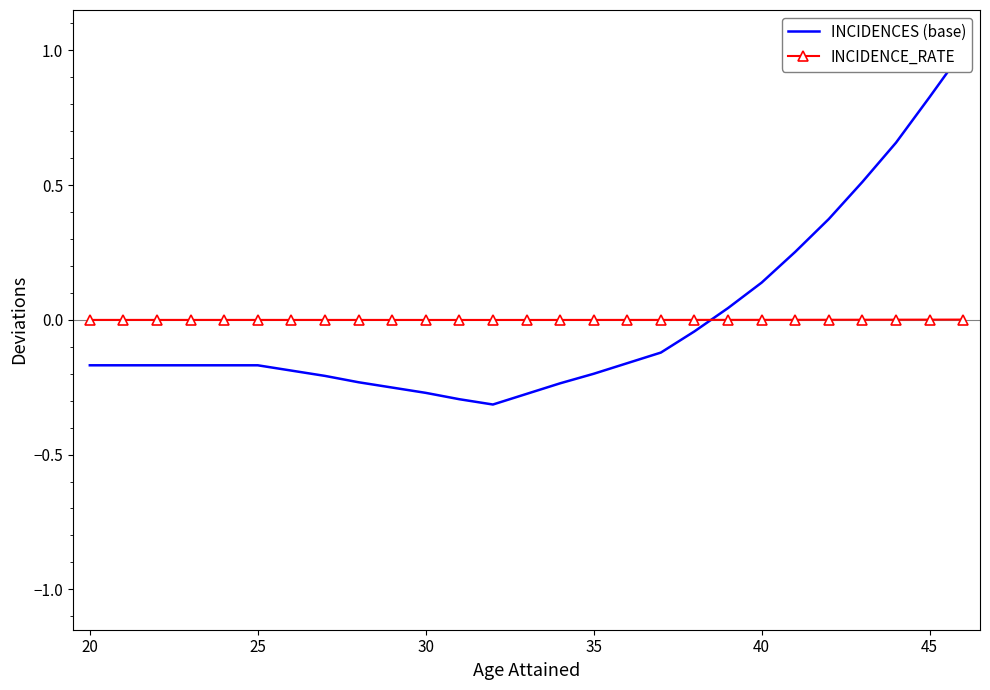

Is this an area chart (filled region under the line)?

No